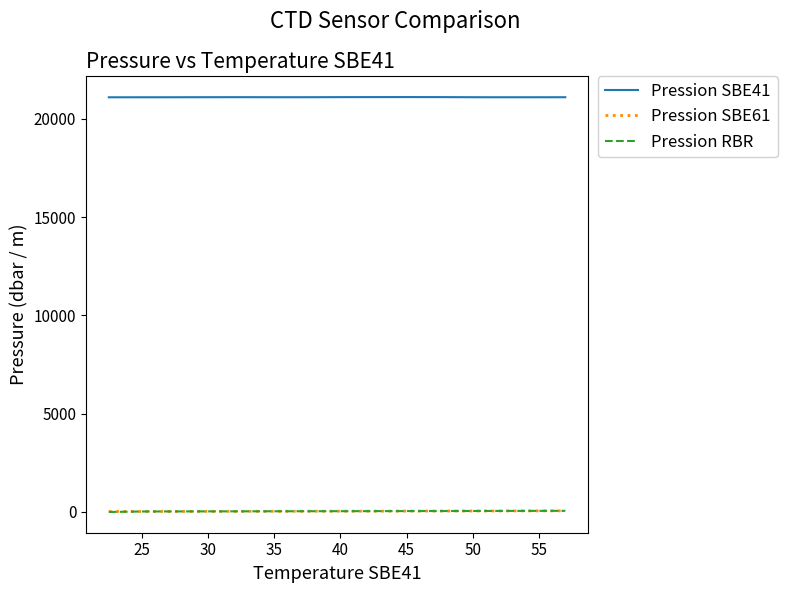

Does the chart display data point markers on the line(s)?

No